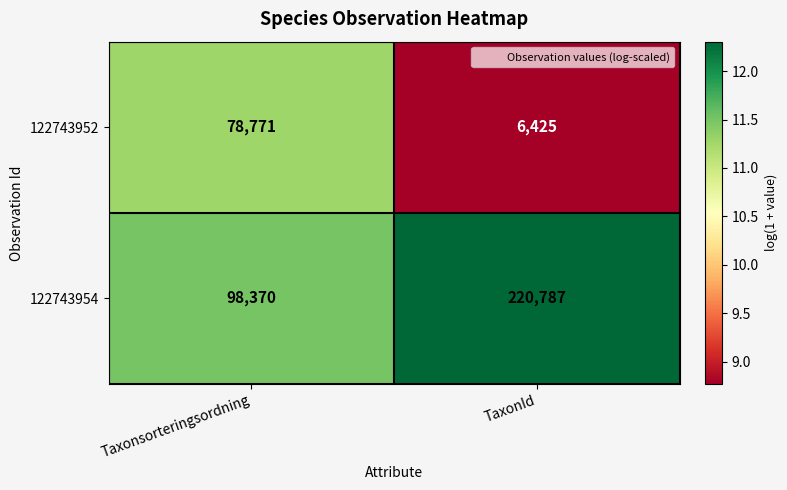

Where is 122743954 nearest to the value 159578?

Taxonsorteringsordning